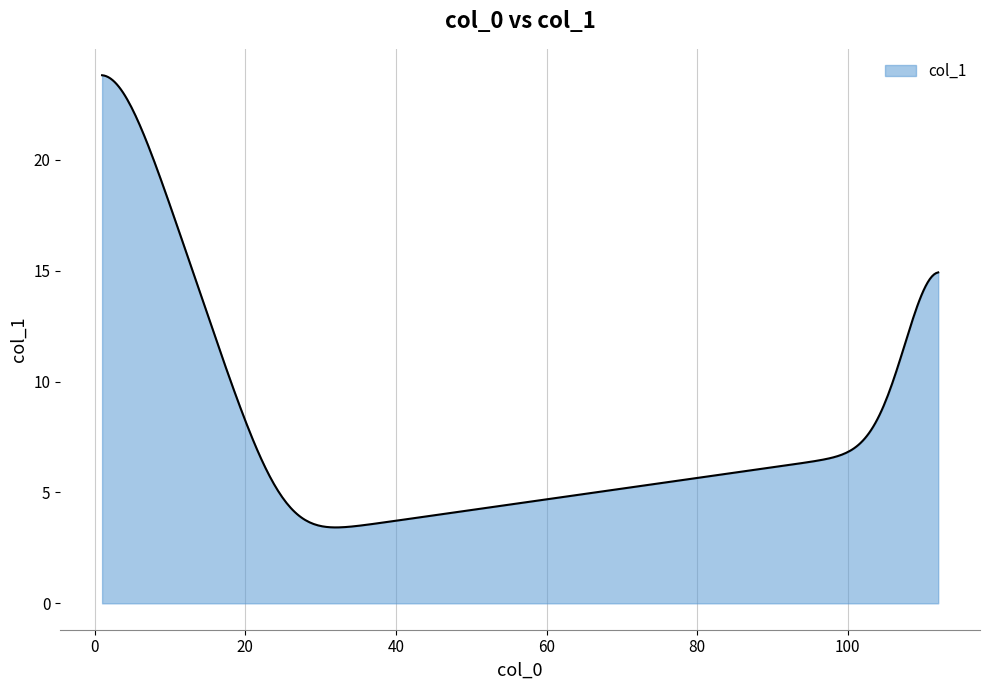

Does the chart have visible grid lines?

Yes